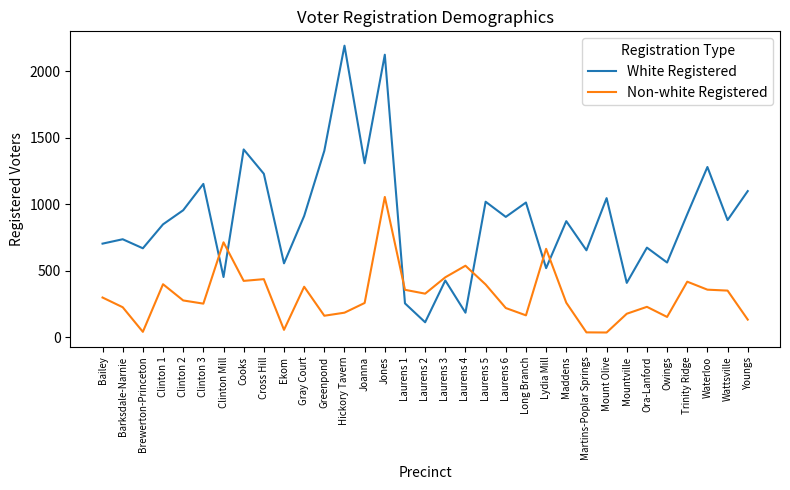

Where is Non-white Registered nearest to the value 545?

Laurens 4